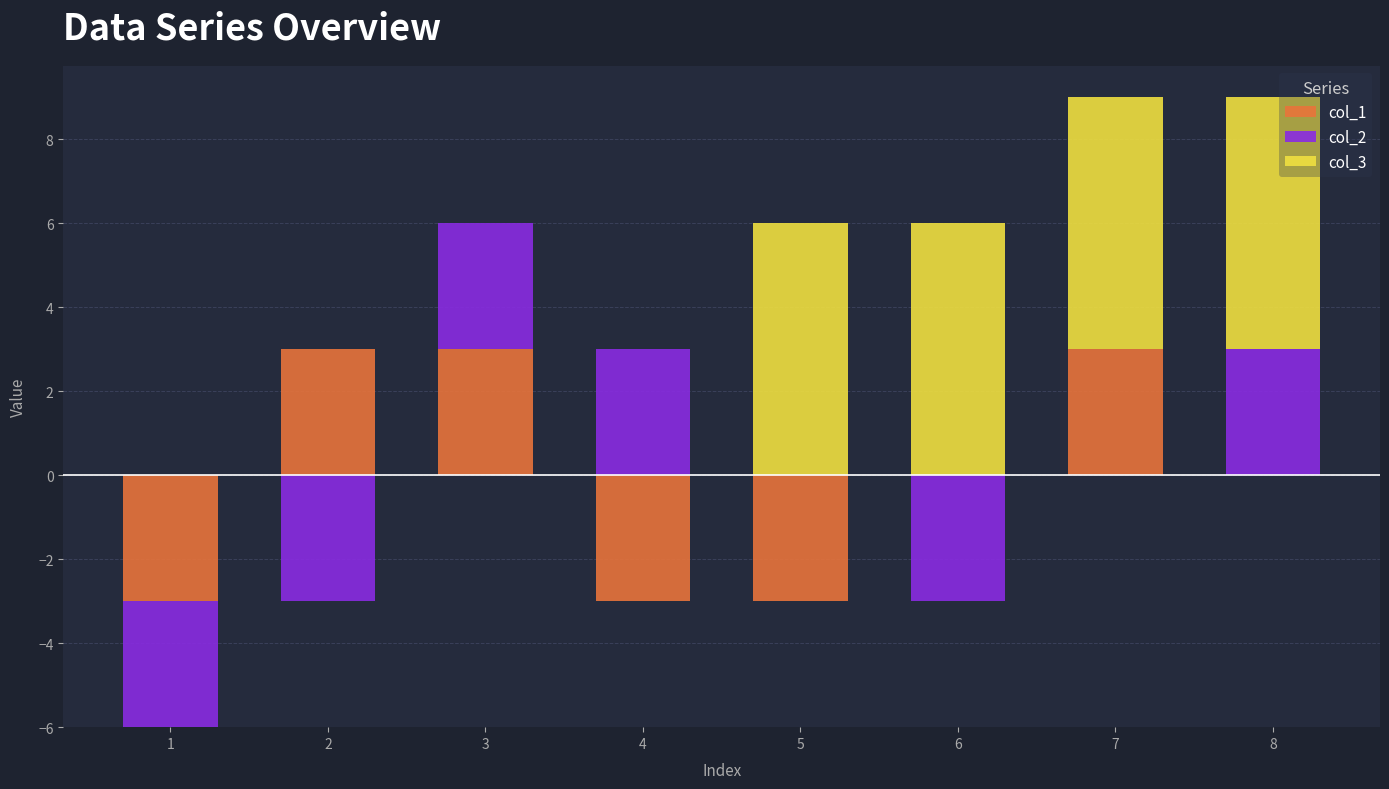

What is the spread (max minus min) of values at 3?

3